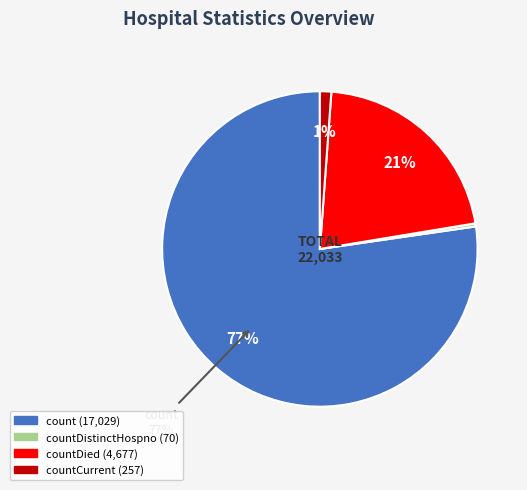

Is there a majority slice in this chart?

Yes